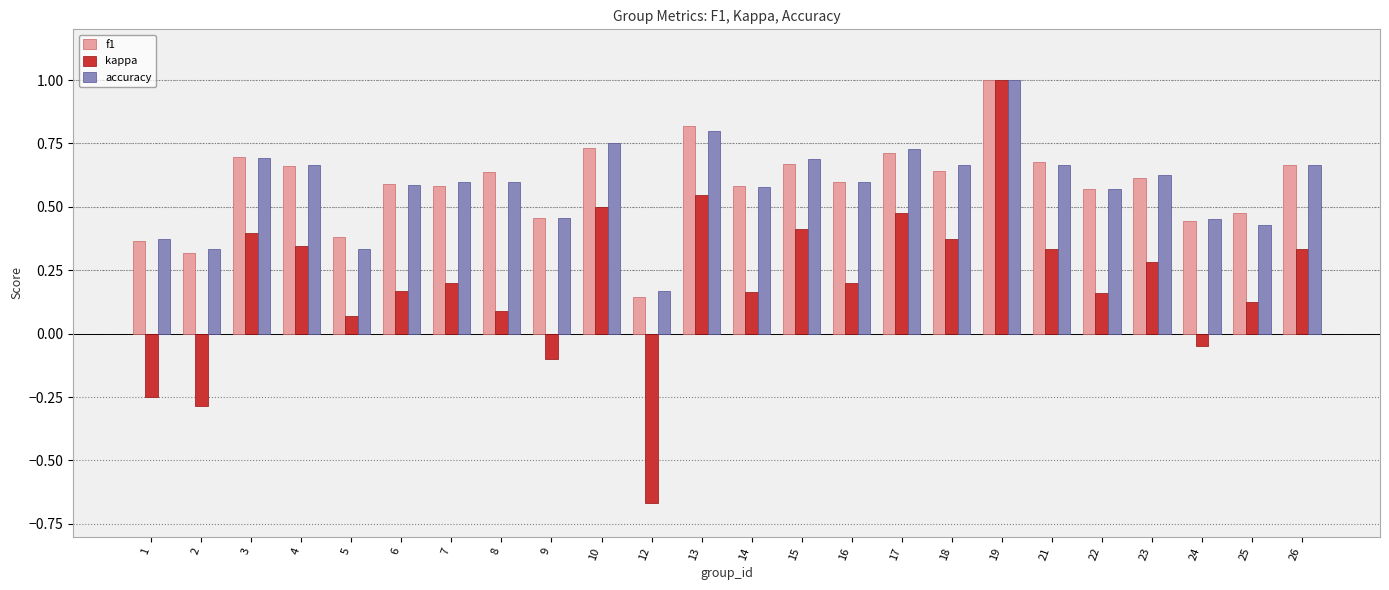

Which series changed the most between 3 and 24?

kappa